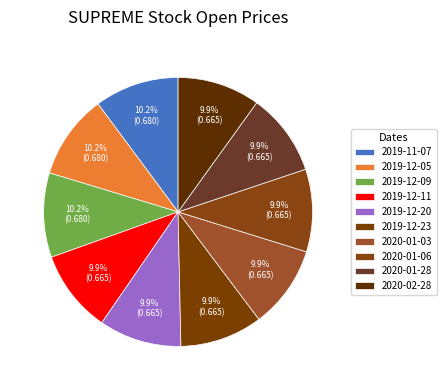

Does any single category account for the majority?

No